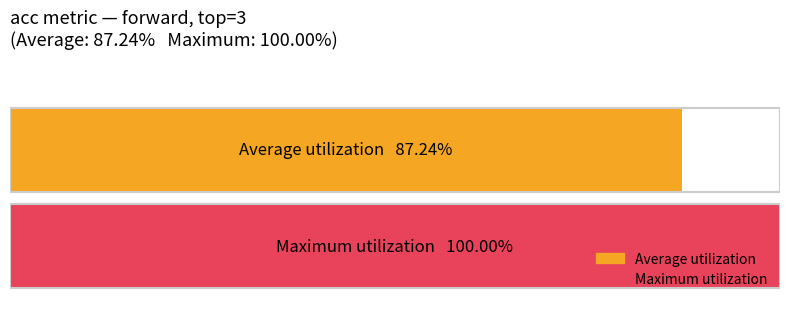

What are all the series names shown in the legend?

Average utilization, Maximum utilization